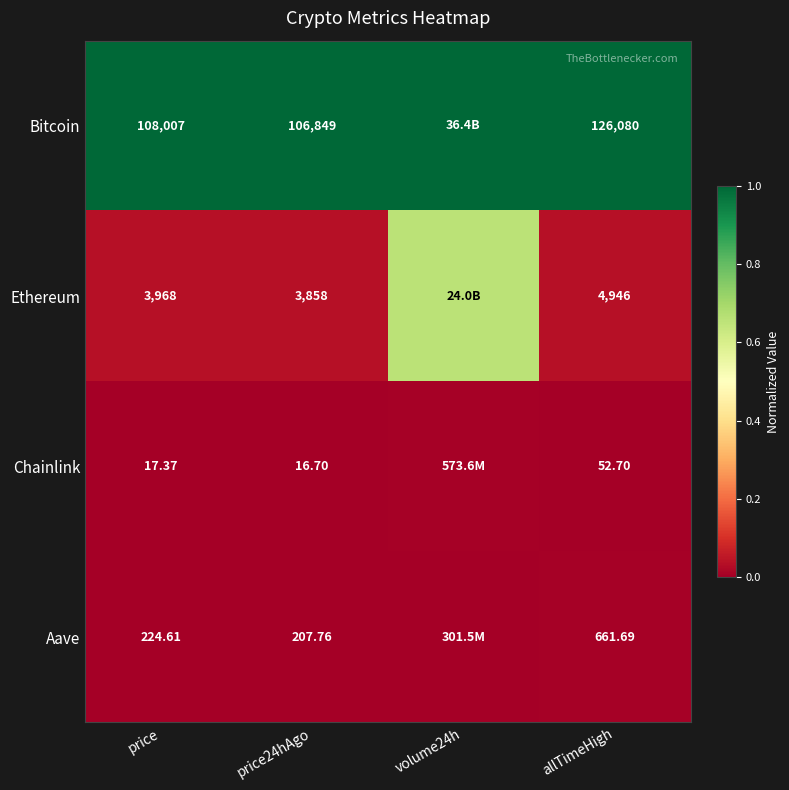

Between price and price24hAgo, which series saw the biggest shift?

Bitcoin